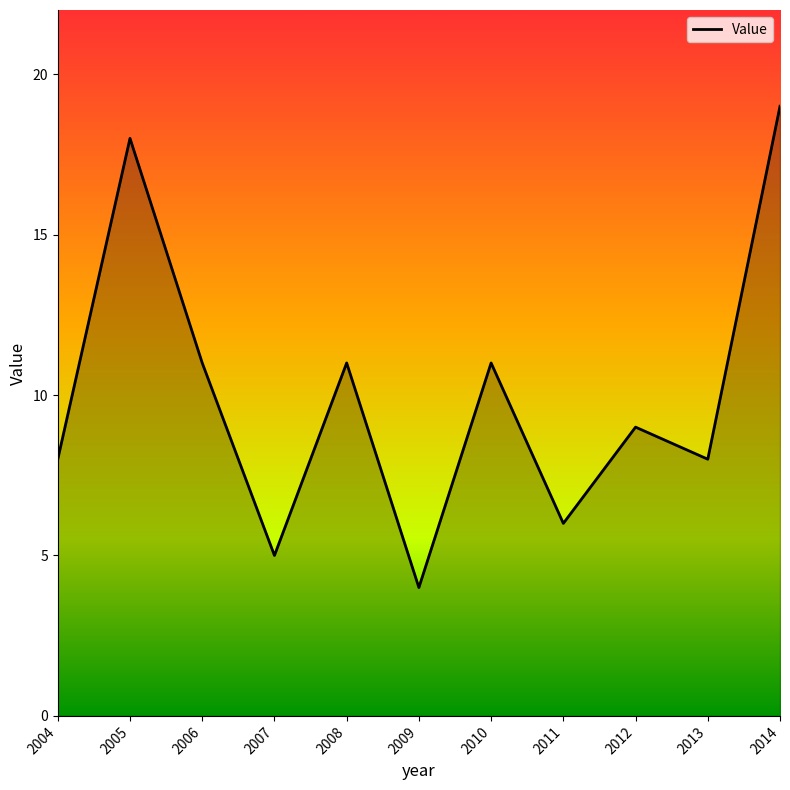

Approximately how many times larger is the value at 2004 compared to 2013?

1.0